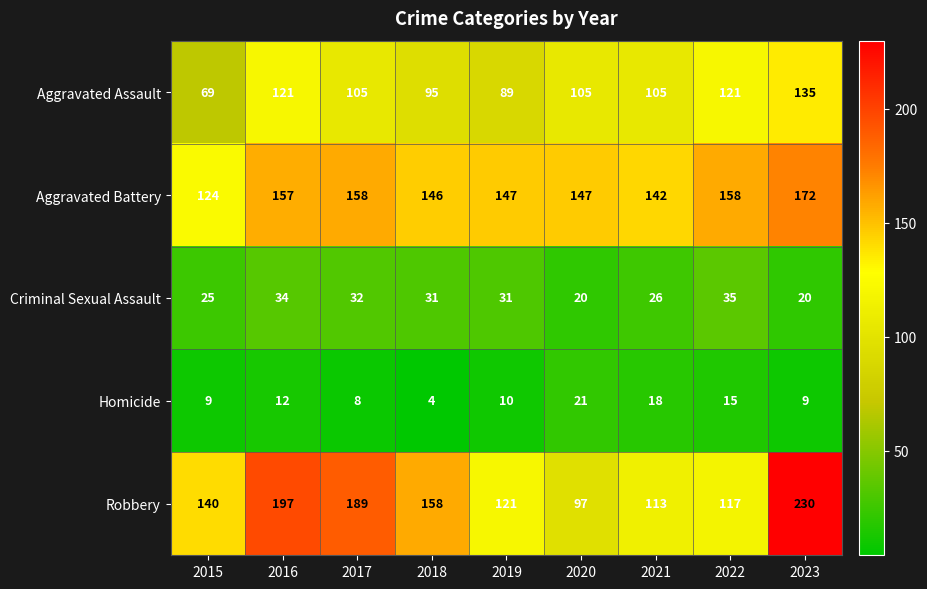

Where does the Homicide series first go above 10?

2016